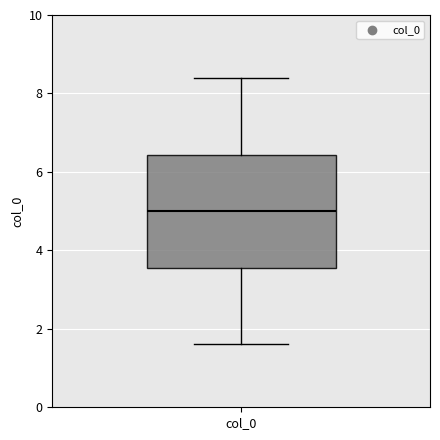

Transcribe this box plot: give where the median line is, the range the box spans, and where the two whiskers end, as read against the y-axis. The values are not printed on the chart, so give them approximately, as read against the axis.

median 5.0, box 3.6 to 6.4, whiskers 1.6 to 8.4